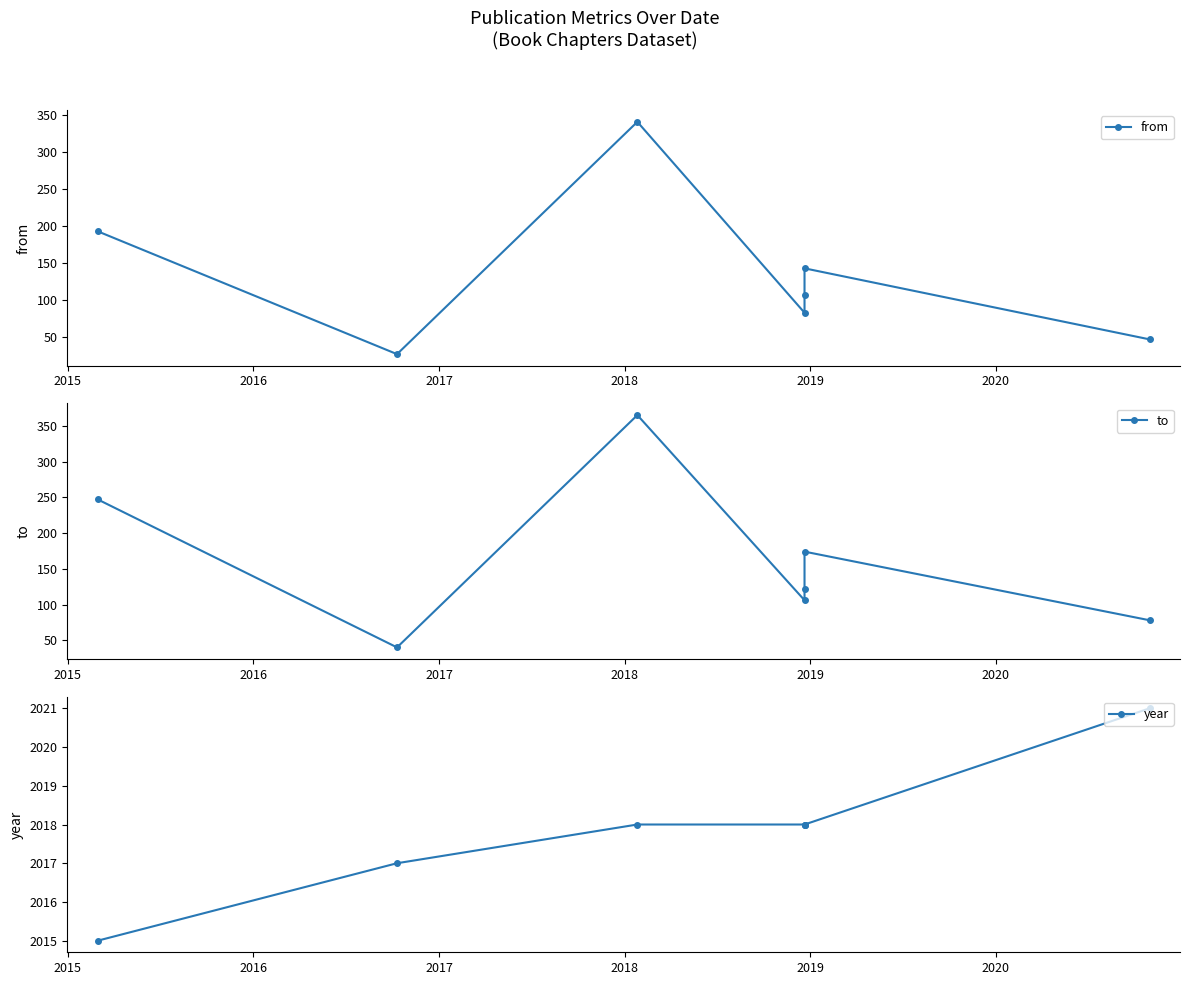

What is the difference between the maximum and minimum values in the from series?

314